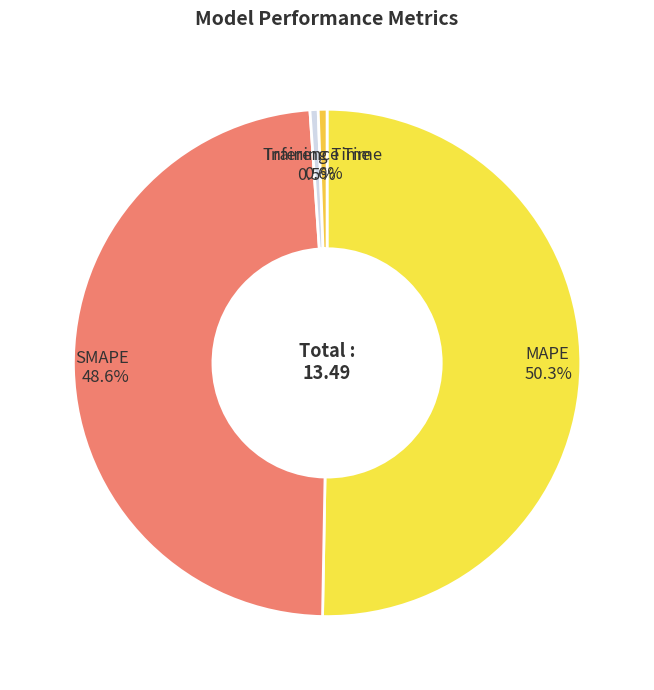

True or false: Training Time accounts for 7% of the total.

False